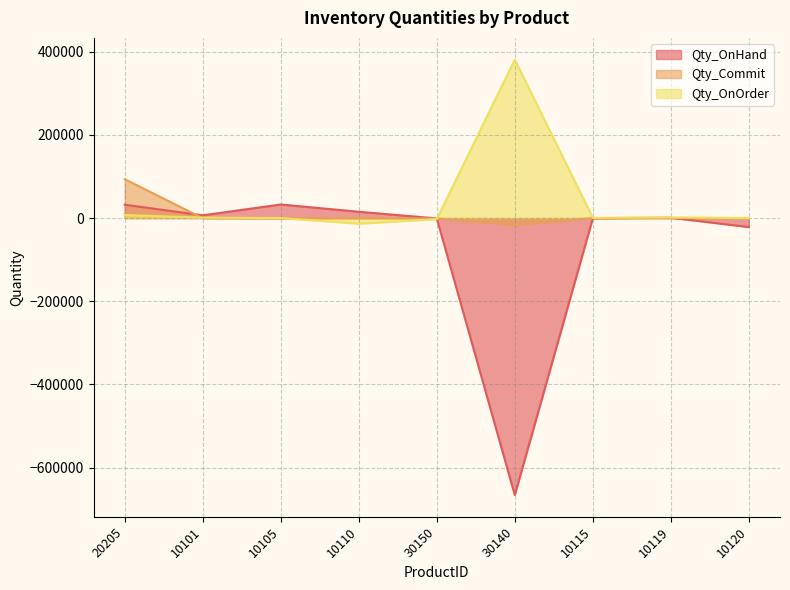

After their last crossing, which series has the higher values: Qty_OnHand or Qty_Commit?

Qty_Commit